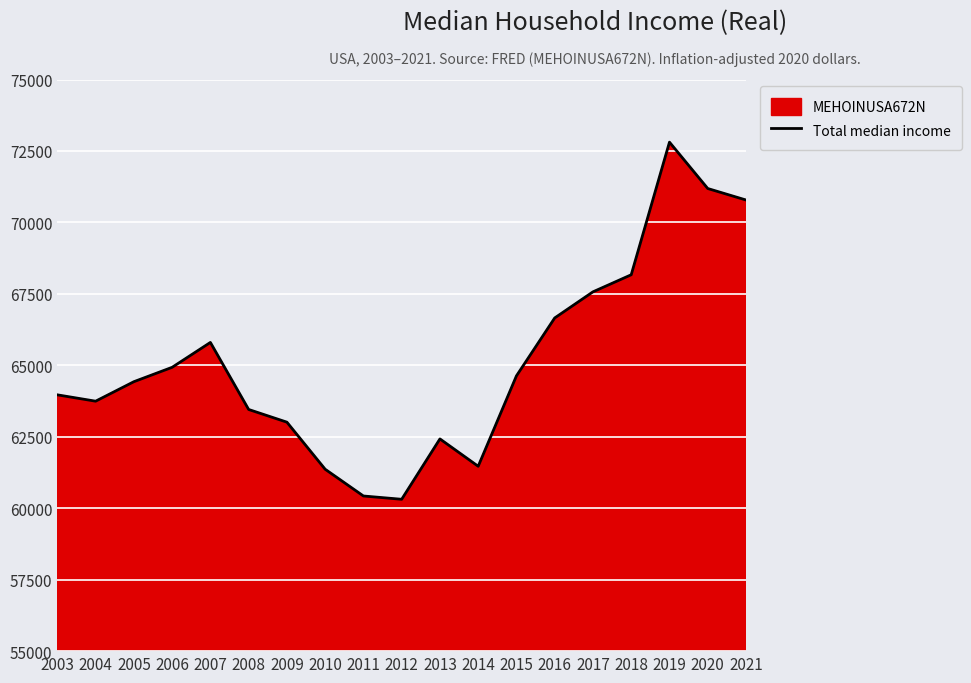

Reading left to right, list all the values displayed in this chart.

63967	63745	64427	64930	65801	63455	63011	61364	60428	60313	62425	61468	64631	66657	67571	68168	72808	71186	70784